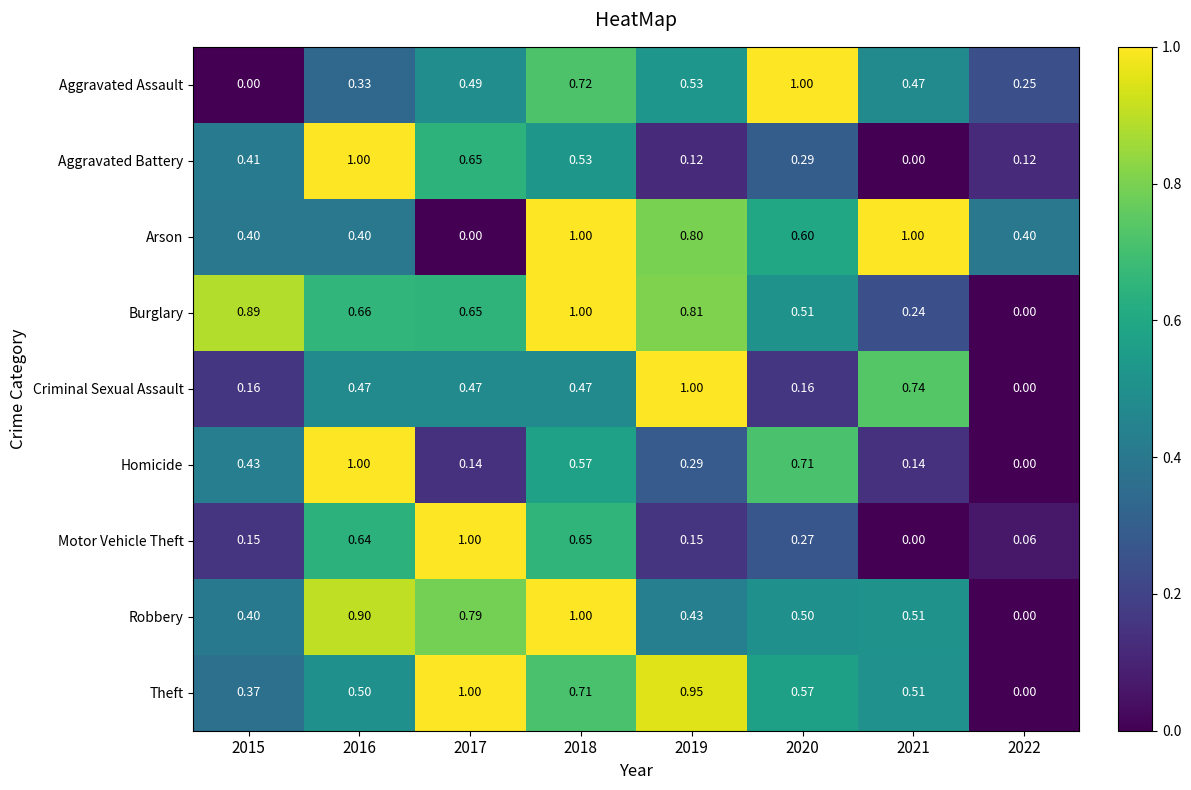

What is the total value across all series at 2022?

0.8